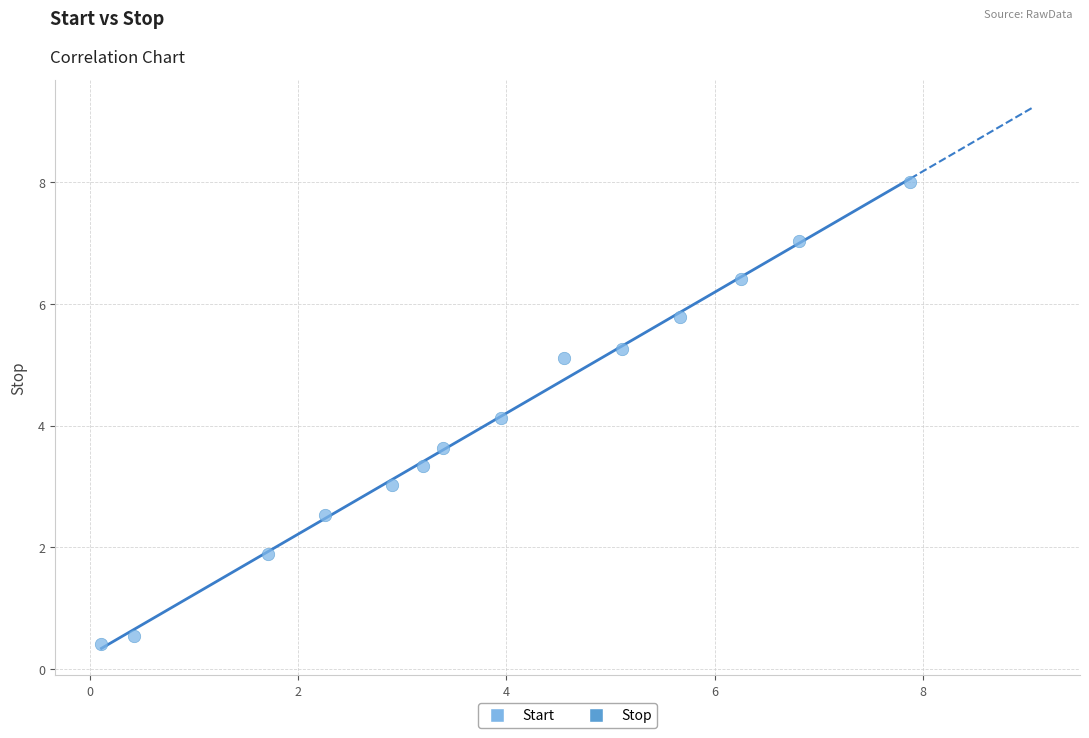

What is the range of Y values (max minus min)?

7.6